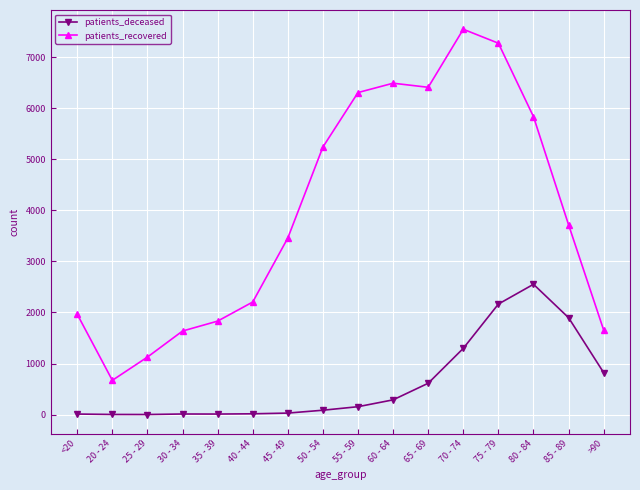

At how many categories does at least one series exceed 6770?

2